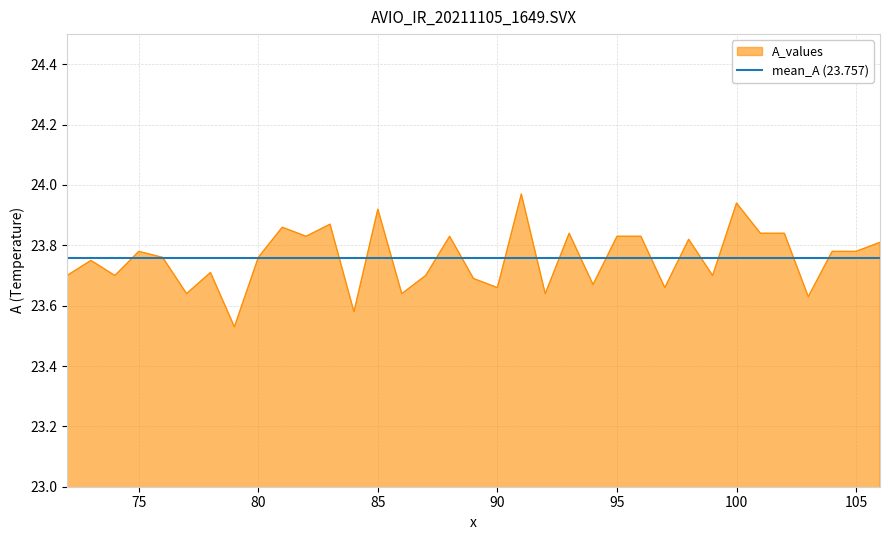

Reading right to left, transcribe all the data shown in this chart.

23.8	23.8	23.8	23.6	23.8	23.8	23.9	23.7	23.8	23.7	23.8	23.8	23.7	23.8	23.6	24.0	23.7	23.7	23.8	23.7	23.6	23.9	23.6	23.9	23.8	23.9	23.8	23.5	23.7	23.6	23.8	23.8	23.7	23.8	23.7